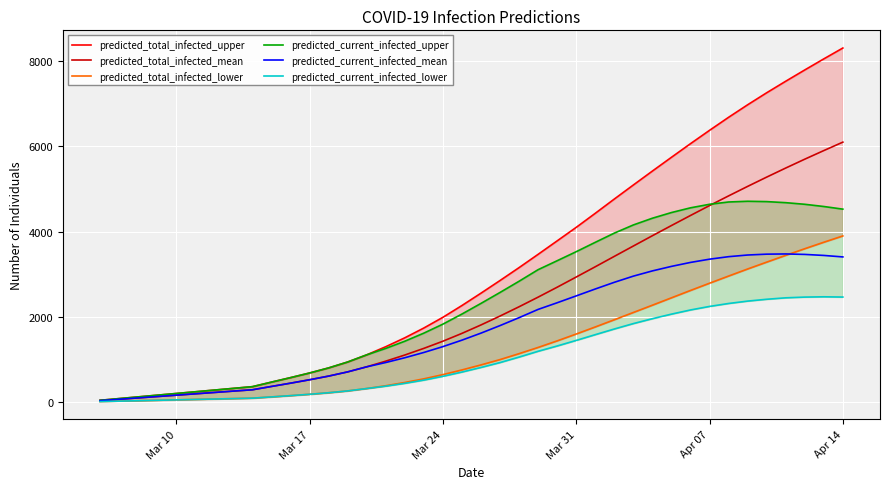

What are all the series names shown in the legend?

predicted_total_infected_upper, predicted_total_infected_mean, predicted_total_infected_lower, predicted_current_infected_upper, predicted_current_infected_mean, predicted_current_infected_lower